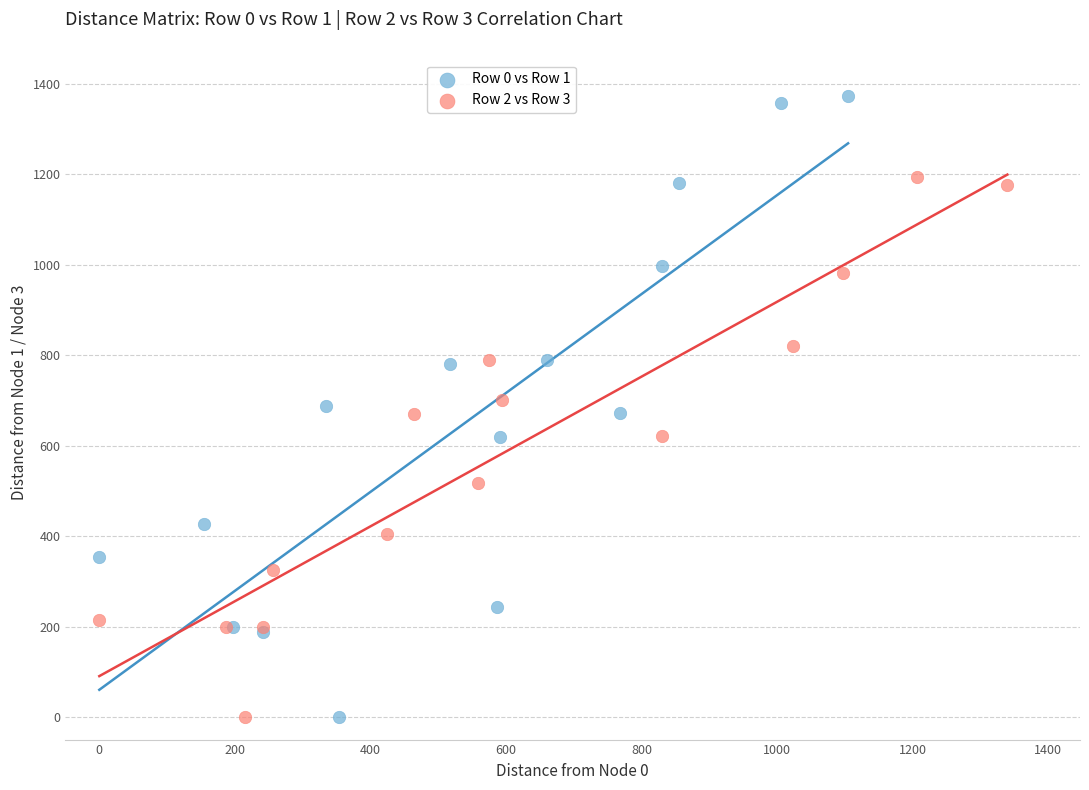

Which series has the widest spread of Y values?

Row 0 vs Row 1